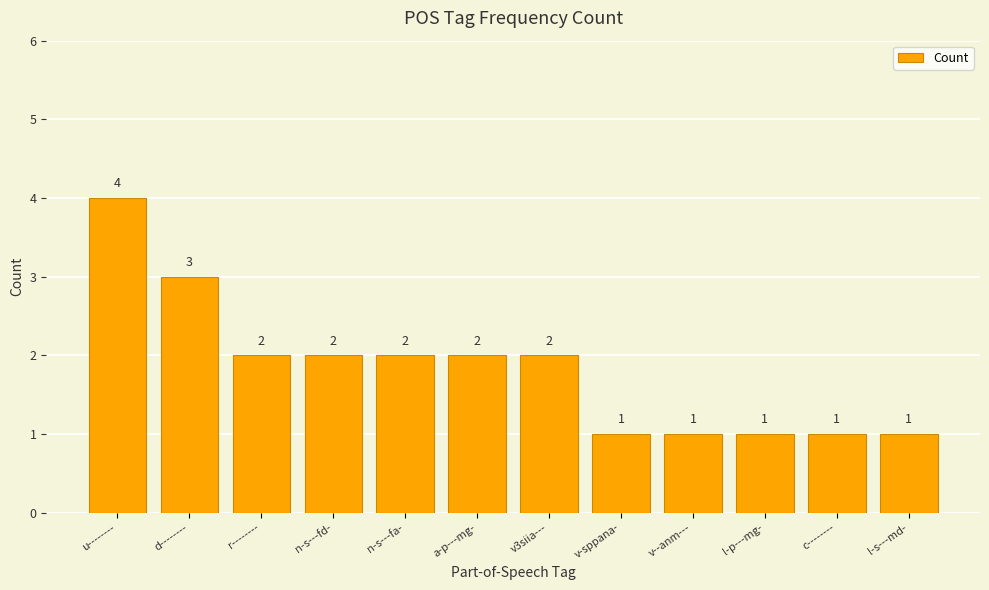

What is the greatest value displayed?

4